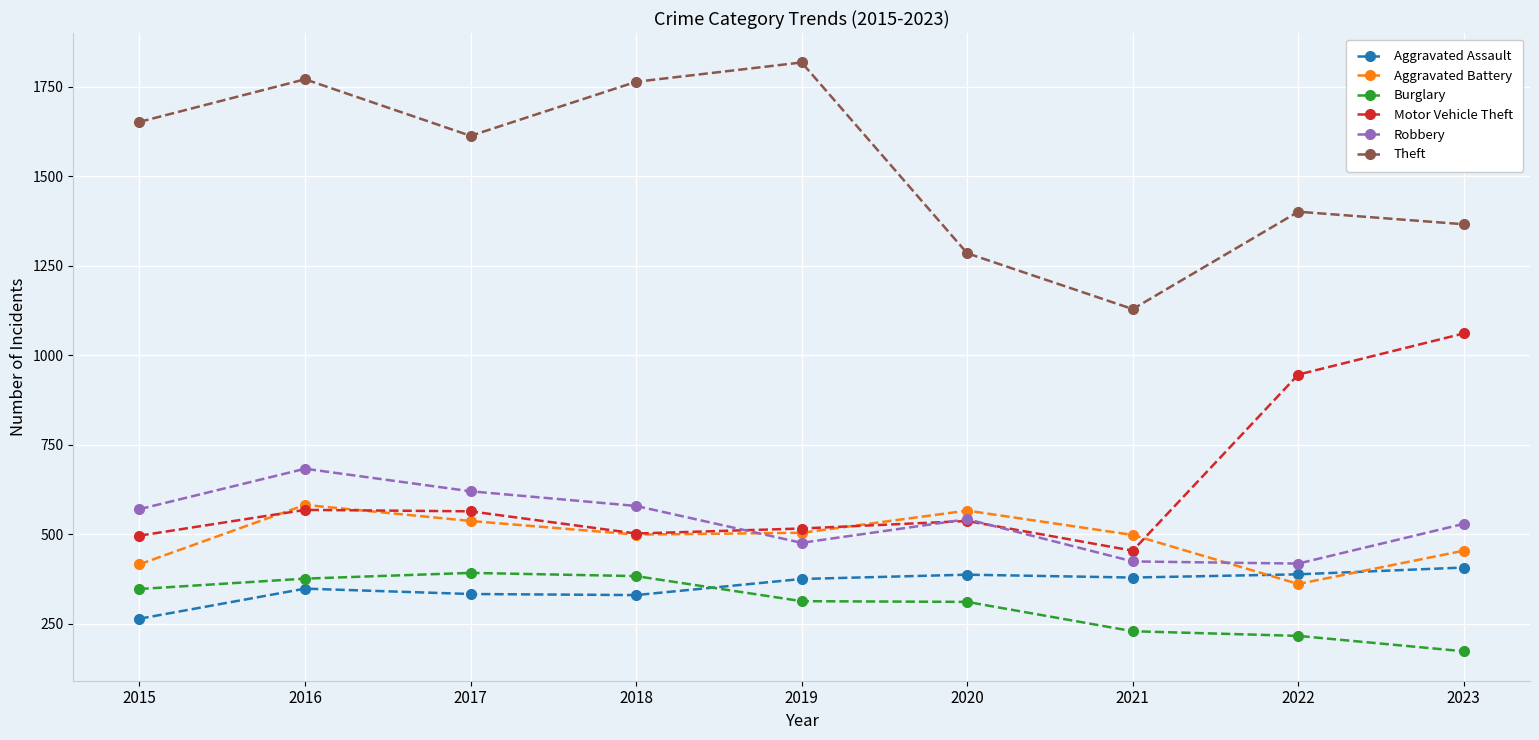

What is the maximum value shown in the chart?

1818